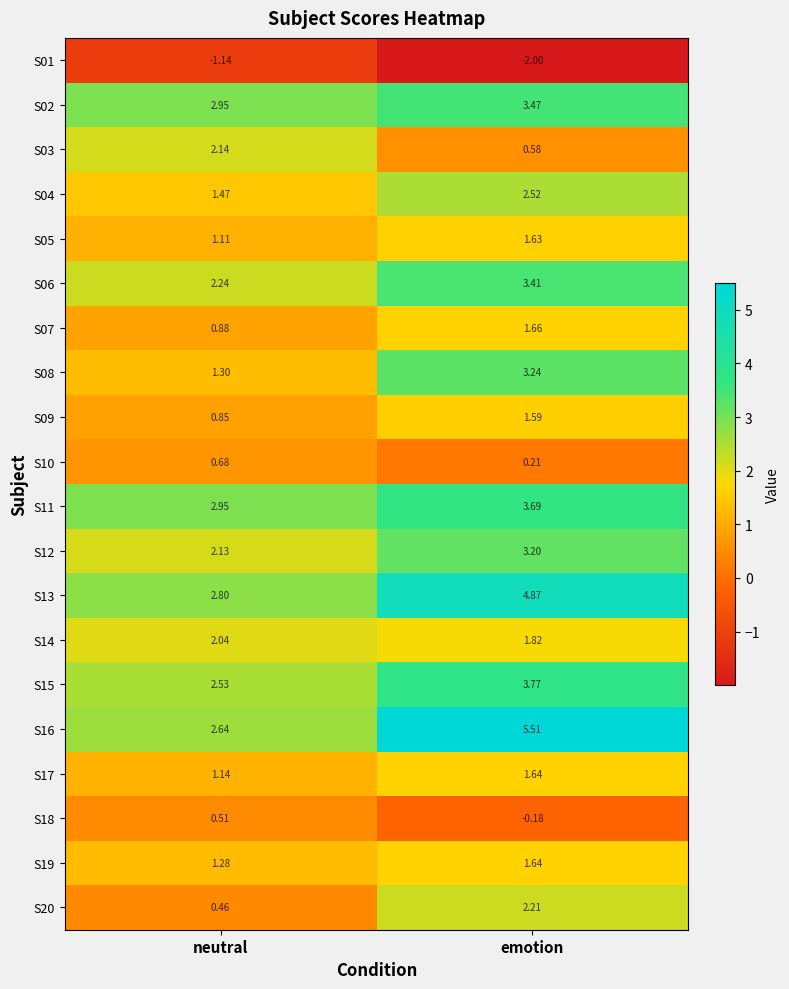

List the labels in order of S15 value, largest first.

emotion, neutral